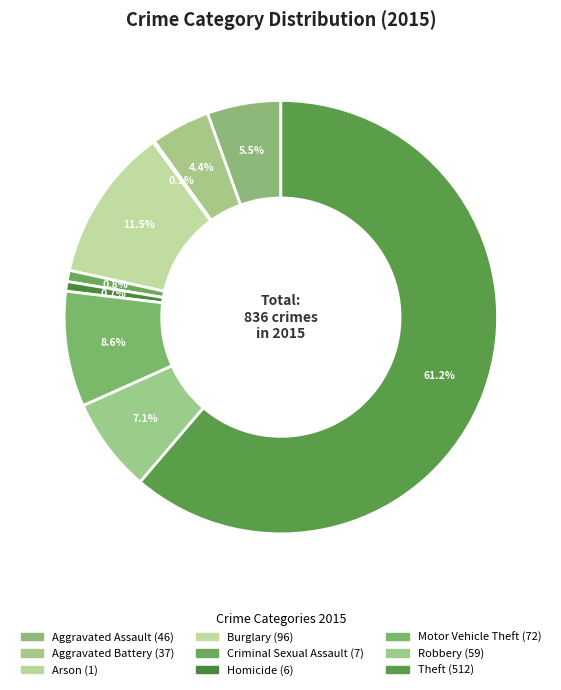

Which category accounts for the majority?

Theft